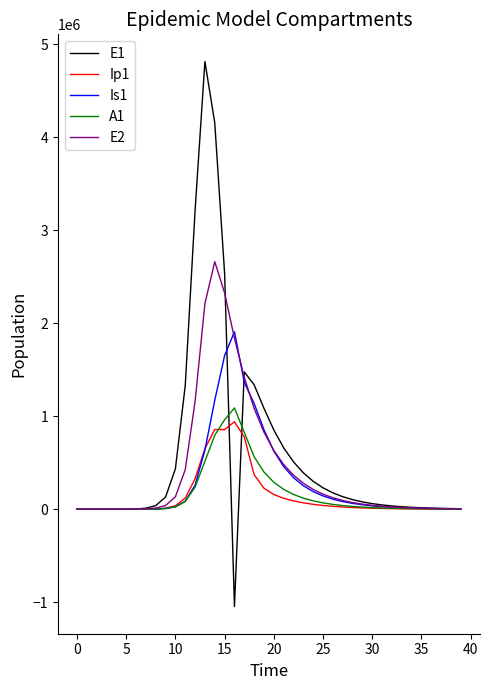

What is the smallest value displayed?

-1046252.9